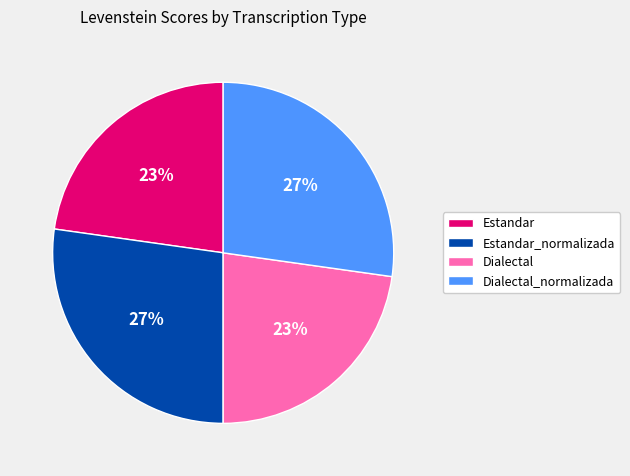

To the nearest percent, what percentage of the pie is Estandar?

23%